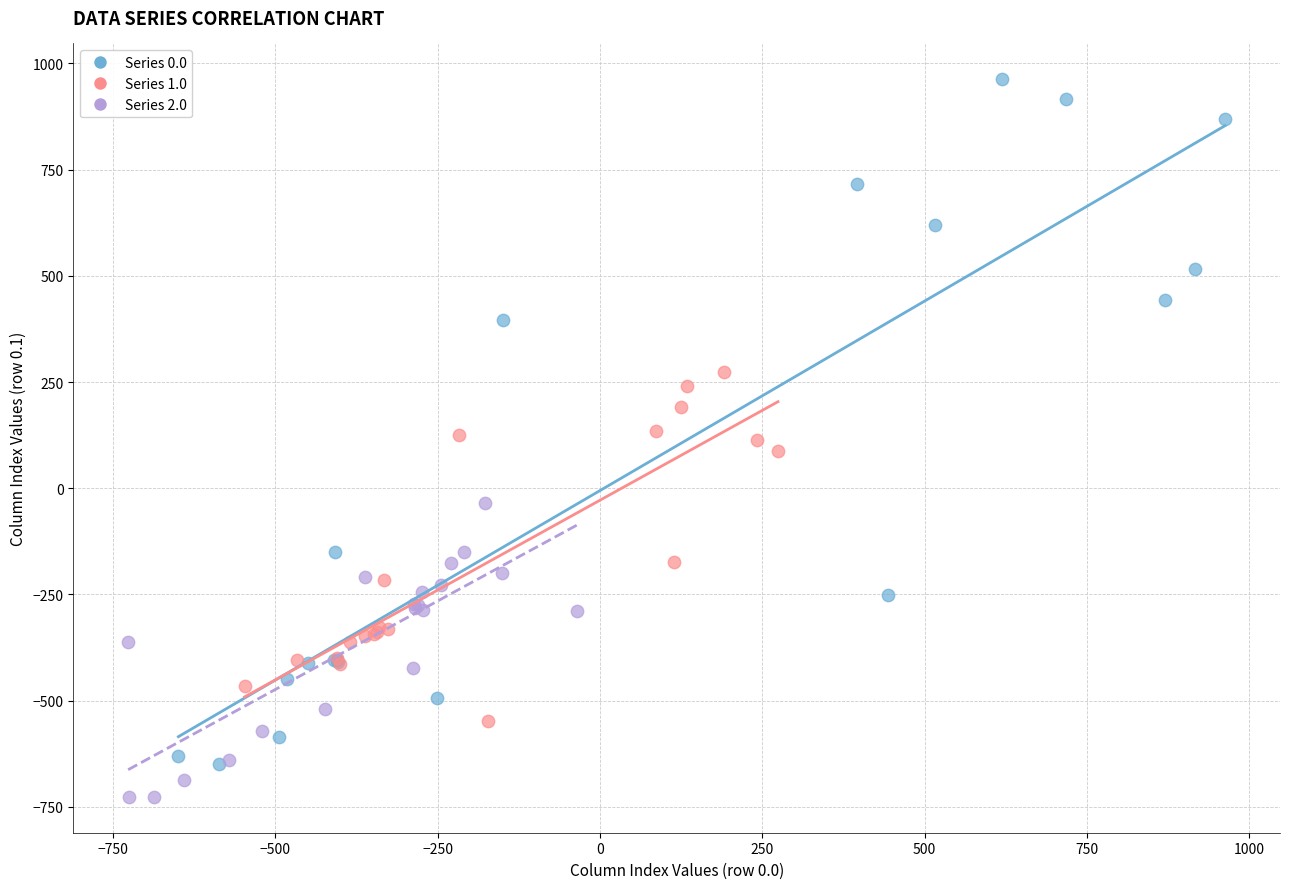

Which series contains the lowest Y value?

Series 2.0